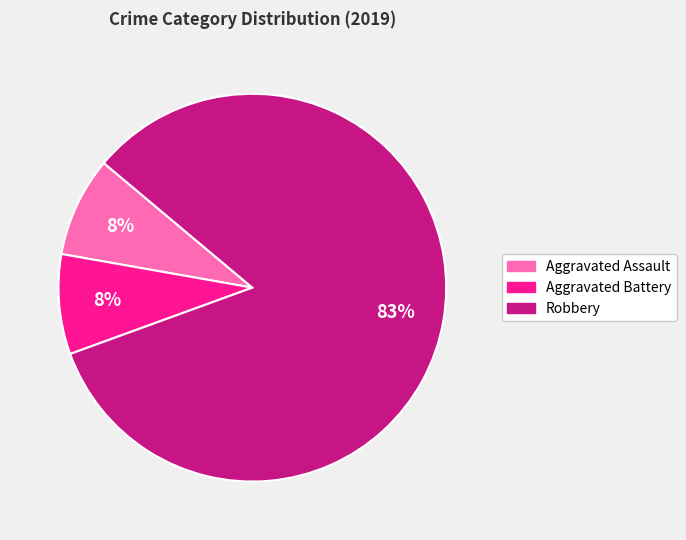

Which slice represents more than half of the pie?

Robbery